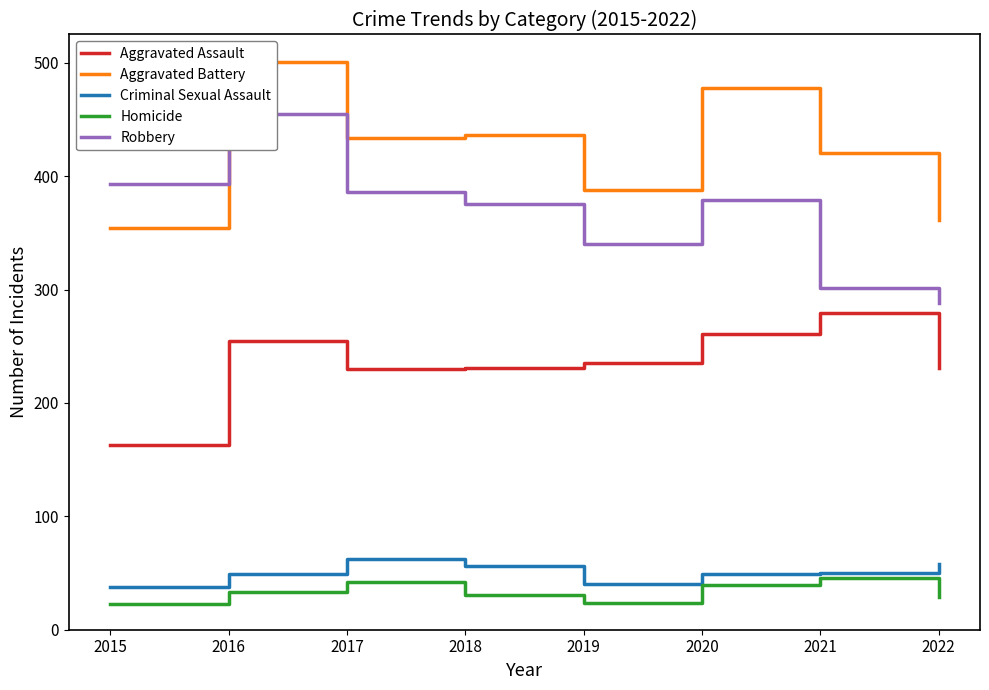

What is the value of the Homicide point at the 1st from the left?

23